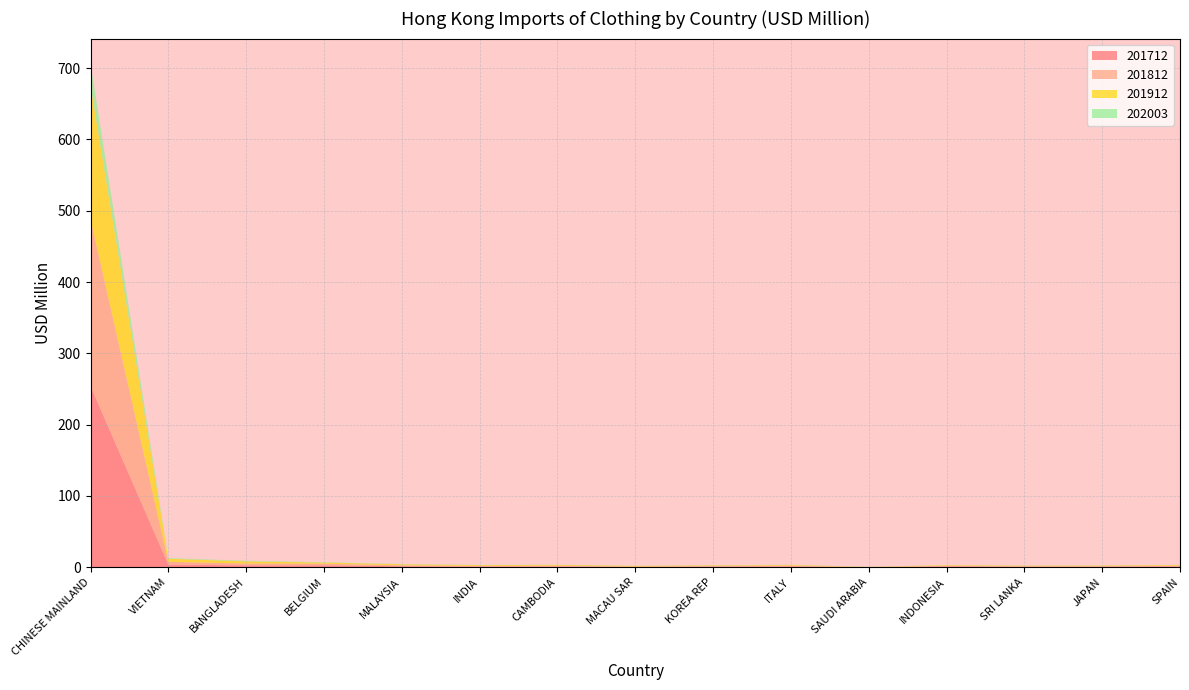

Reading left to right, transcribe all the data shown in this chart.

201712: CHINESE MAINLAND=254.0	VIETNAM=3.5	BANGLADESH=2.6	BELGIUM=2.7	MALAYSIA=1.3	INDIA=0.8	CAMBODIA=0.9	MACAU SAR=0.4	KOREA REP=0.8	ITALY=1.1	SAUDI ARABIA=0.0	INDONESIA=1.1	SRI LANKA=0.6	JAPAN=0.7	SPAIN=1.1
201812: CHINESE MAINLAND=234.0	VIETNAM=4.1	BANGLADESH=2.5	BELGIUM=2.1	MALAYSIA=1.4	INDIA=1.0	CAMBODIA=1.3	MACAU SAR=0.5	KOREA REP=1.0	ITALY=1.1	SAUDI ARABIA=0.0	INDONESIA=1.0	SRI LANKA=0.8	JAPAN=0.8	SPAIN=1.2
201912: CHINESE MAINLAND=187.8	VIETNAM=4.3	BANGLADESH=3.1	BELGIUM=1.7	MALAYSIA=1.4	INDIA=1.2	CAMBODIA=1.1	MACAU SAR=0.9	KOREA REP=0.8	ITALY=1.0	SAUDI ARABIA=0.2	INDONESIA=0.9	SRI LANKA=0.7	JAPAN=0.8	SPAIN=1.0
202003: CHINESE MAINLAND=30.4	VIETNAM=0.9	BANGLADESH=0.8	BELGIUM=0.4	MALAYSIA=0.4	INDIA=0.3	CAMBODIA=0.3	MACAU SAR=0.3	KOREA REP=0.2	ITALY=0.2	SAUDI ARABIA=0.2	INDONESIA=0.2	SRI LANKA=0.2	JAPAN=0.2	SPAIN=0.2